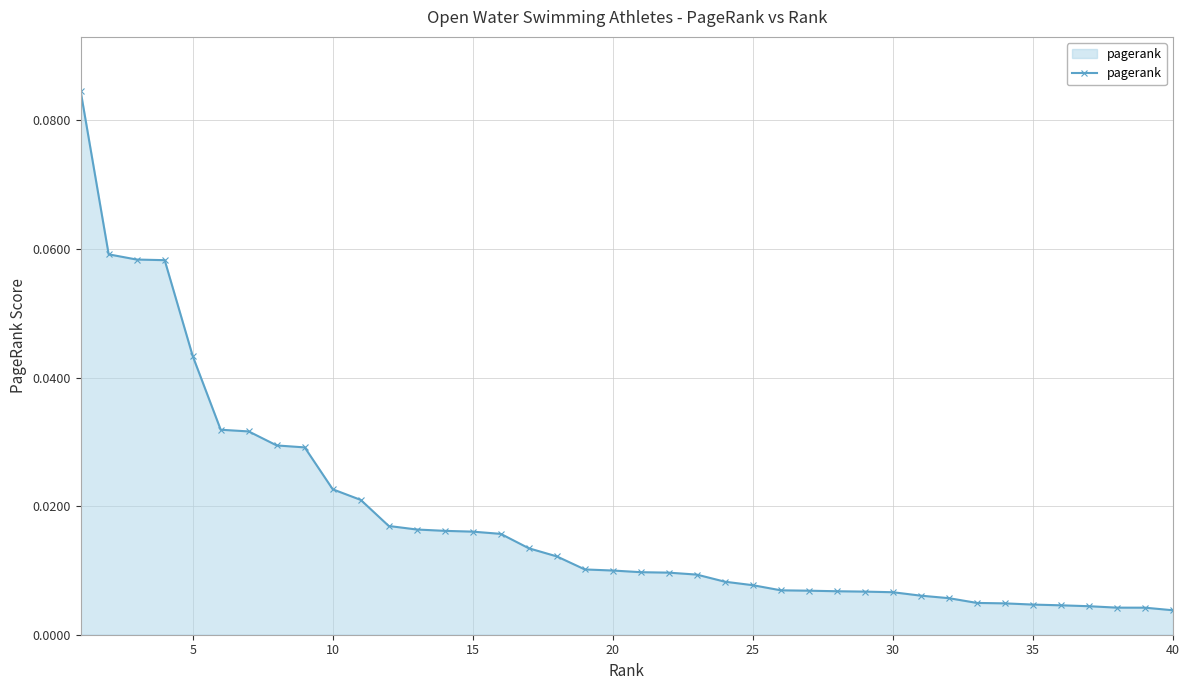

Does the chart have visible grid lines?

Yes